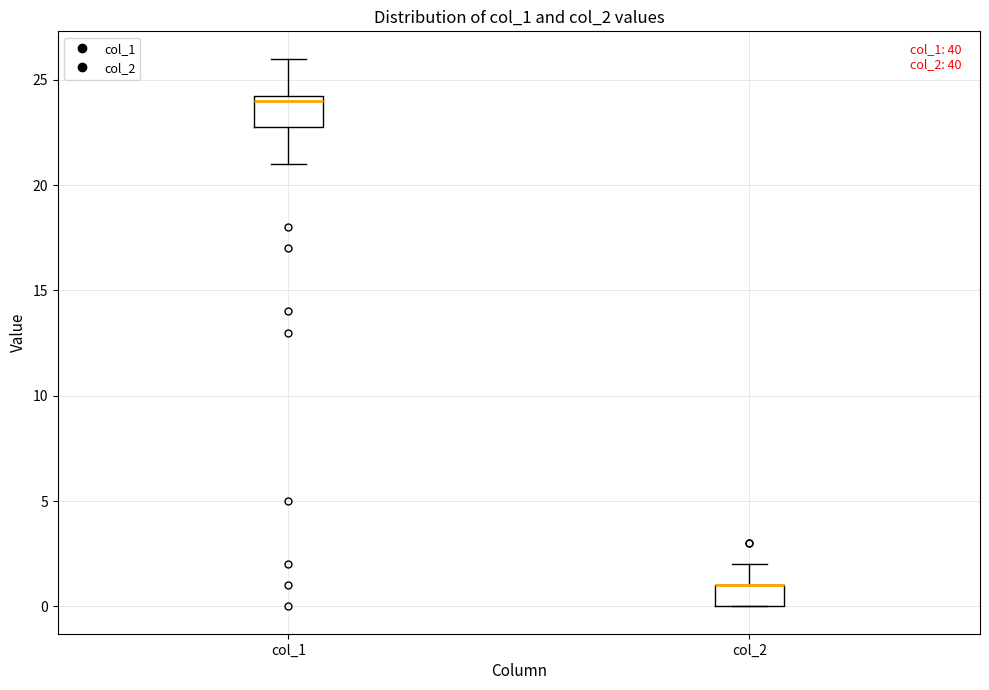

Which box is the tallest, from its lower edge to its upper edge?

col_1